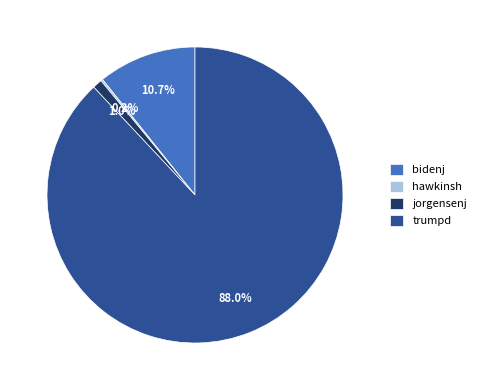

Between trumpd and jorgensenj, which is larger?

trumpd